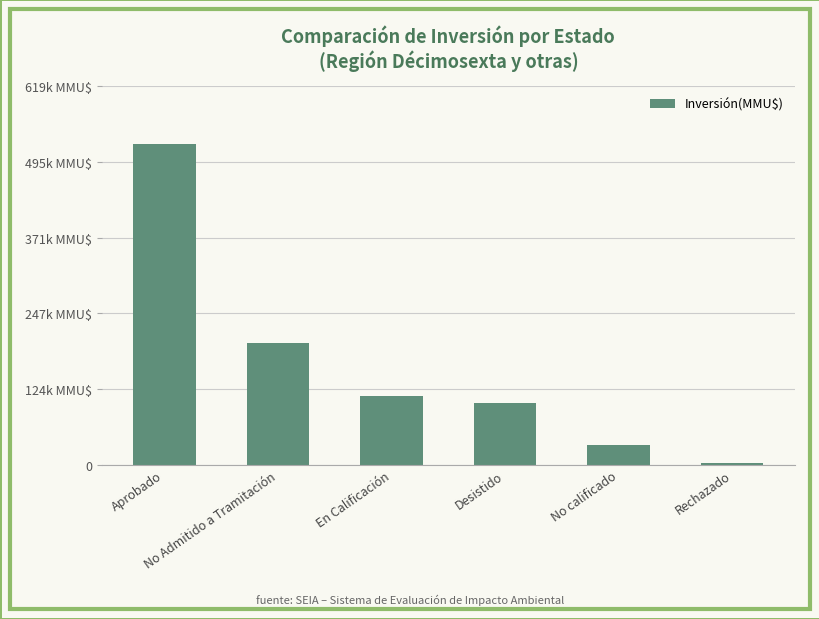

What is the change in value from No Admitido a Tramitación to Desistido?

-97602